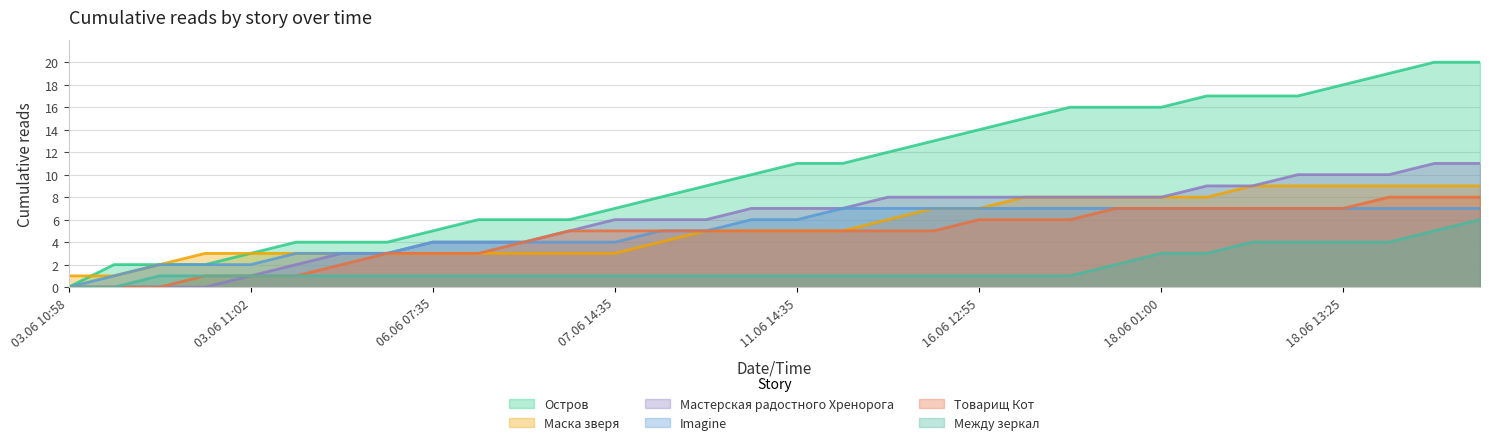

Is it true that Товарищ Кот equals 13 at 31?

False